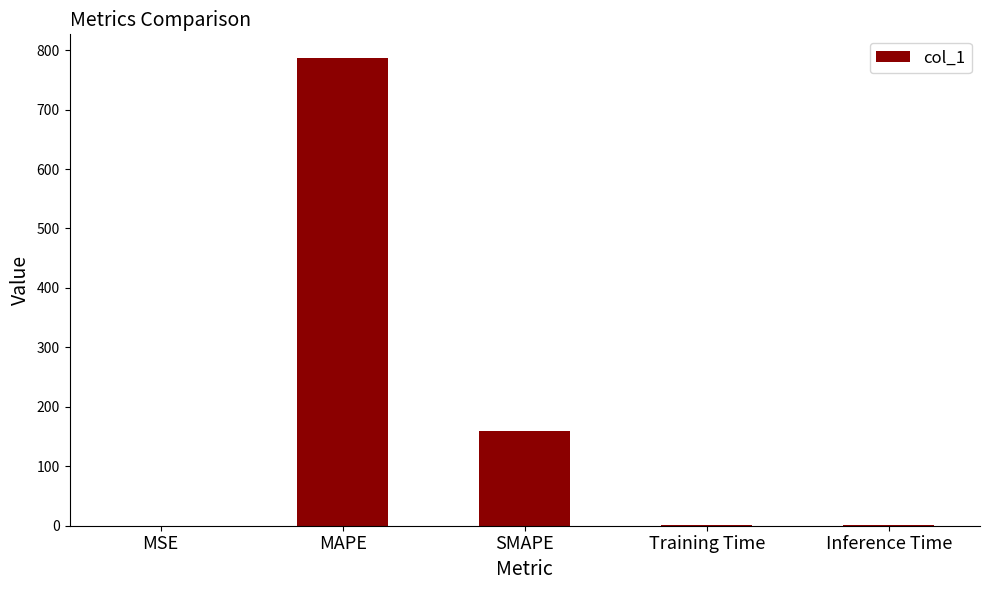

Between Inference Time and MAPE, which is larger?

MAPE